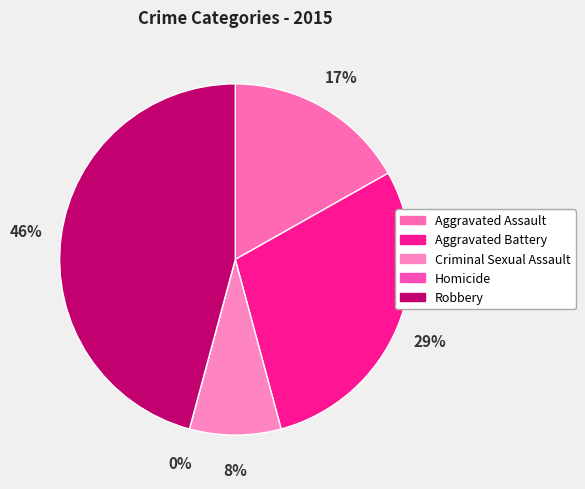

To the nearest percent, what is the difference between the largest and smallest slice percentages?

46%